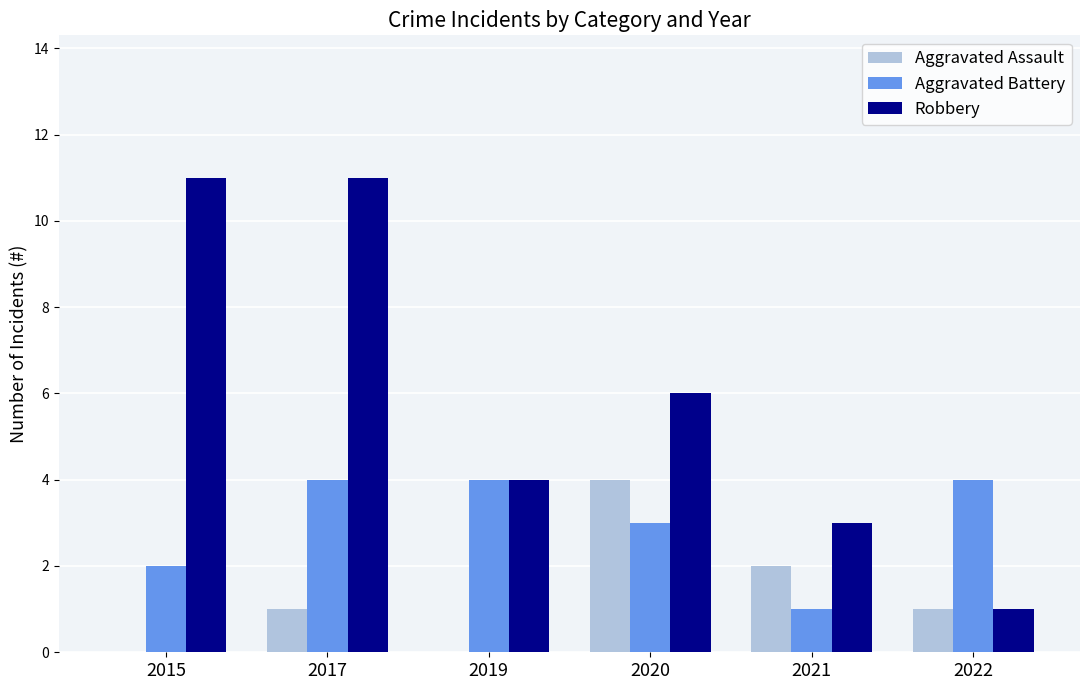

Is the value of Robbery at 2020 greater than the value of Aggravated Battery at 2019?

Yes